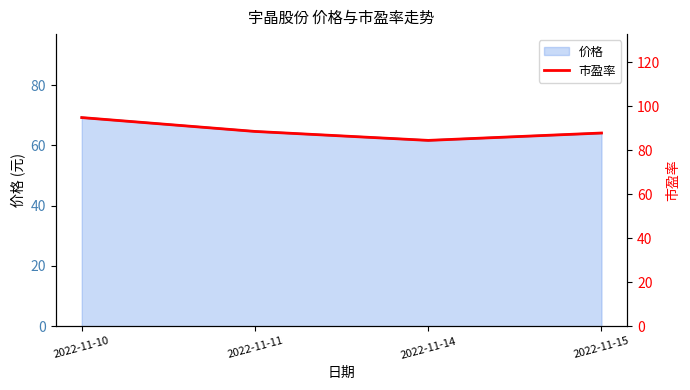

What is the smallest value displayed?

84.5